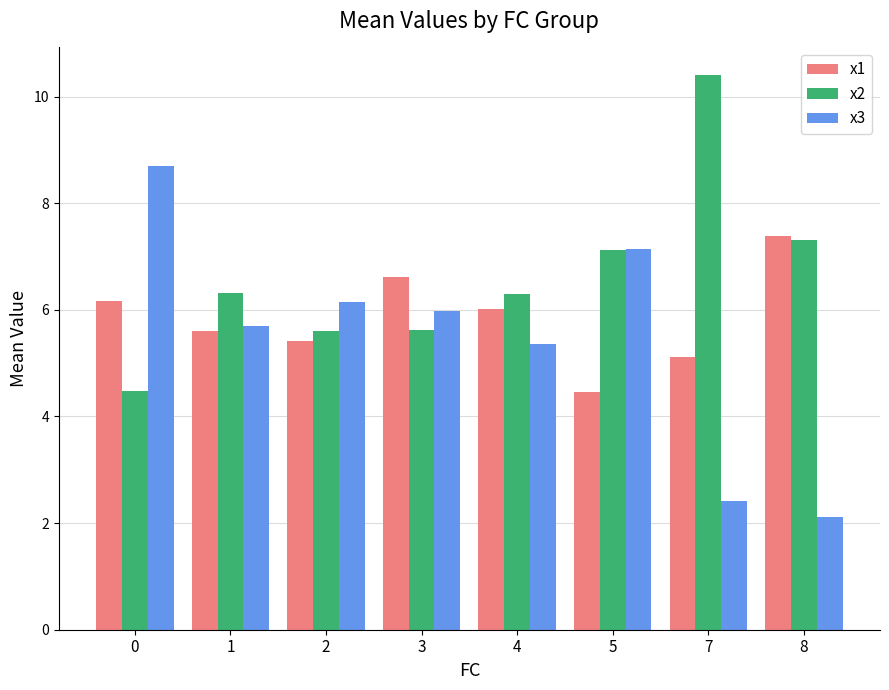

At which label is x1 closest to 5?

7